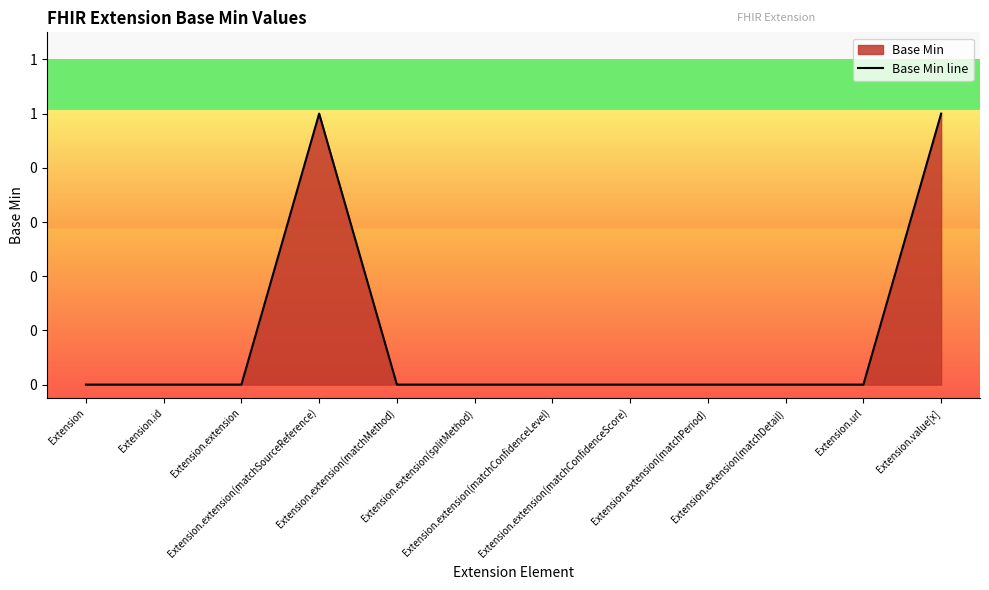

Which has a higher value, Extension.extension(matchConfidenceScore) or Extension.extension?

Extension.extension(matchConfidenceScore)